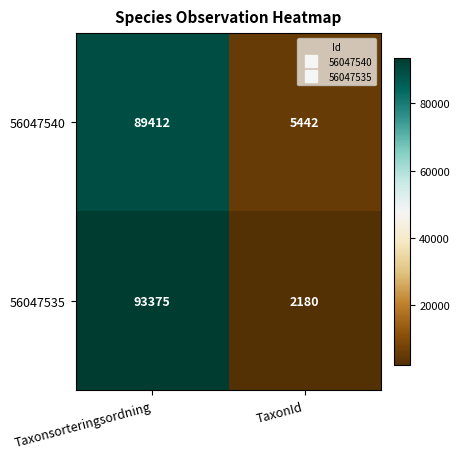

At which category is the sum across all series the highest?

Taxonsorteringsordning